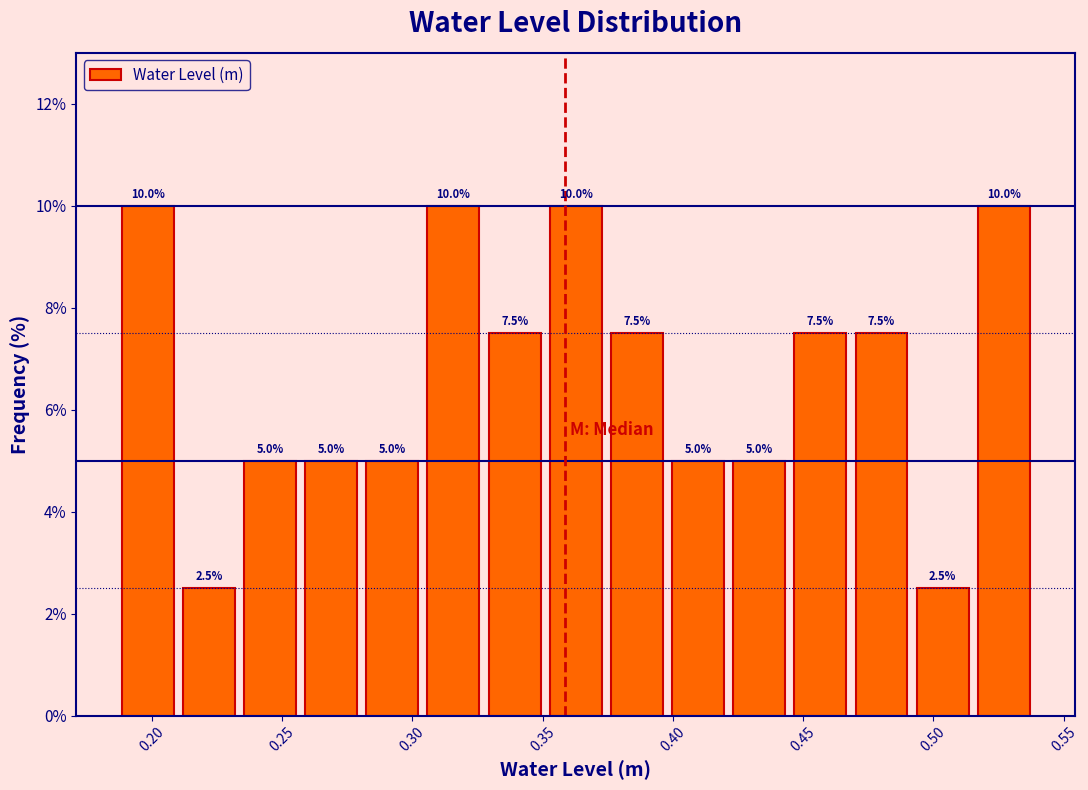

Reading left to right, list every bar in this chart as the range it spans on the x-axis followed by its height. The bar edges are not printed on the chart, so give them approximately, as read against the axis.

0.185 to 0.210: 10.0
0.210 to 0.235: 2.5
0.235 to 0.255: 5.0
0.255 to 0.280: 5.0
0.280 to 0.305: 5.0
0.305 to 0.330: 10.0
0.330 to 0.350: 7.5
0.350 to 0.375: 10.0
0.375 to 0.400: 7.5
0.400 to 0.420: 5.0
0.420 to 0.445: 5.0
0.445 to 0.470: 7.5
0.470 to 0.490: 7.5
0.490 to 0.515: 2.5
0.515 to 0.540: 10.0